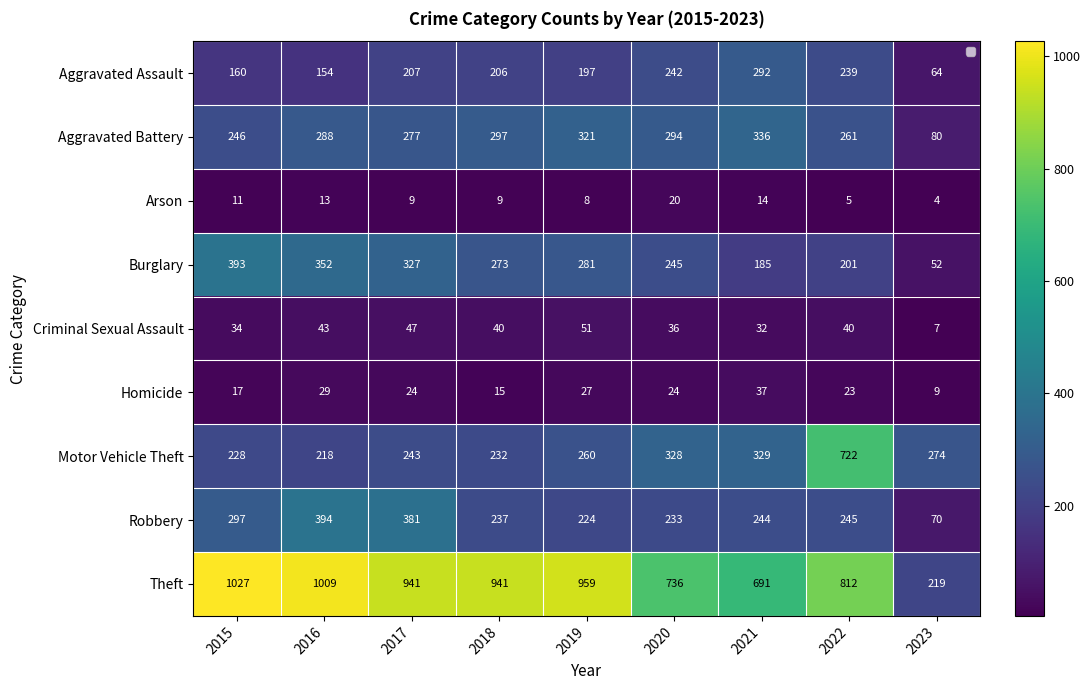

What is the smallest value displayed?

4